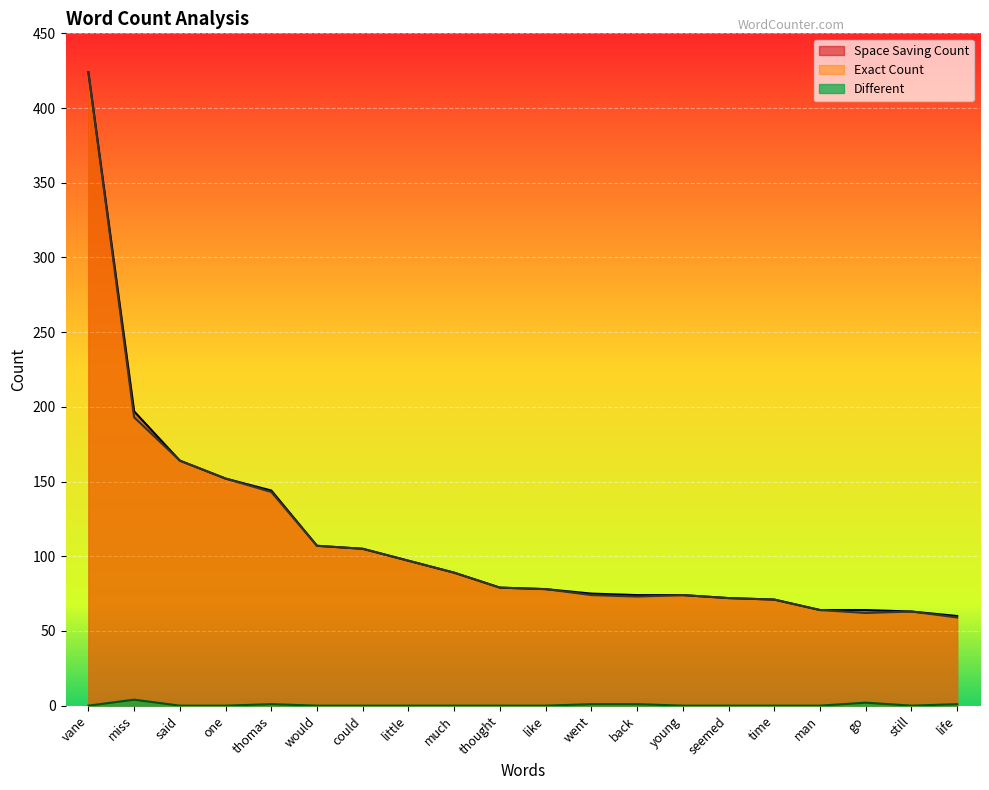

Reading right to left, what are all the values shown in this chart?

Space Saving Count: life=60	still=63	go=64	man=64	time=71	seemed=72	young=74	back=74	went=75	like=78	thought=79	much=89	little=97	could=105	would=107	thomas=144	one=152	said=164	miss=197	vane=424
Exact Count: life=59	still=63	go=62	man=64	time=71	seemed=72	young=74	back=73	went=74	like=78	thought=79	much=89	little=97	could=105	would=107	thomas=143	one=152	said=164	miss=193	vane=424
Different: life=1	still=0	go=2	man=0	time=0	seemed=0	young=0	back=1	went=1	like=0	thought=0	much=0	little=0	could=0	would=0	thomas=1	one=0	said=0	miss=4	vane=0